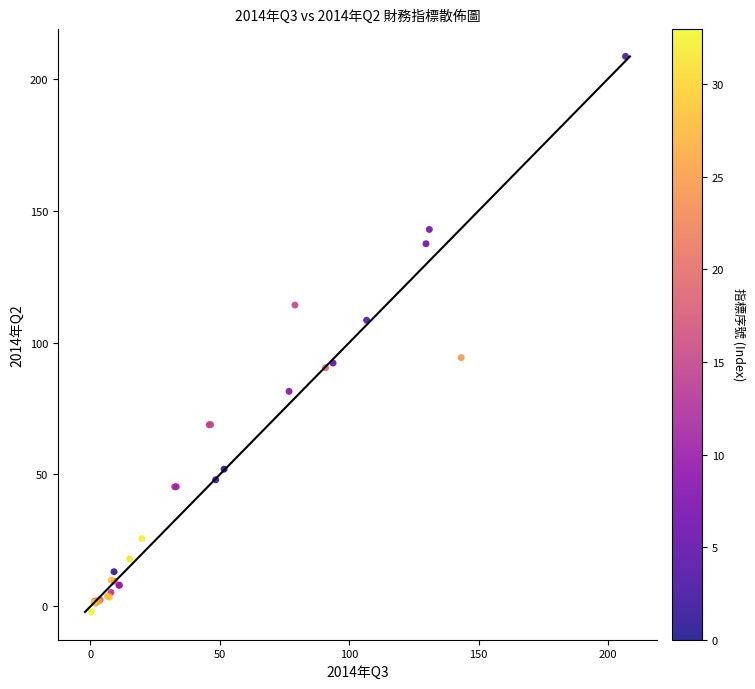

What Y value in the scatter plot is closest to 103?

108.4